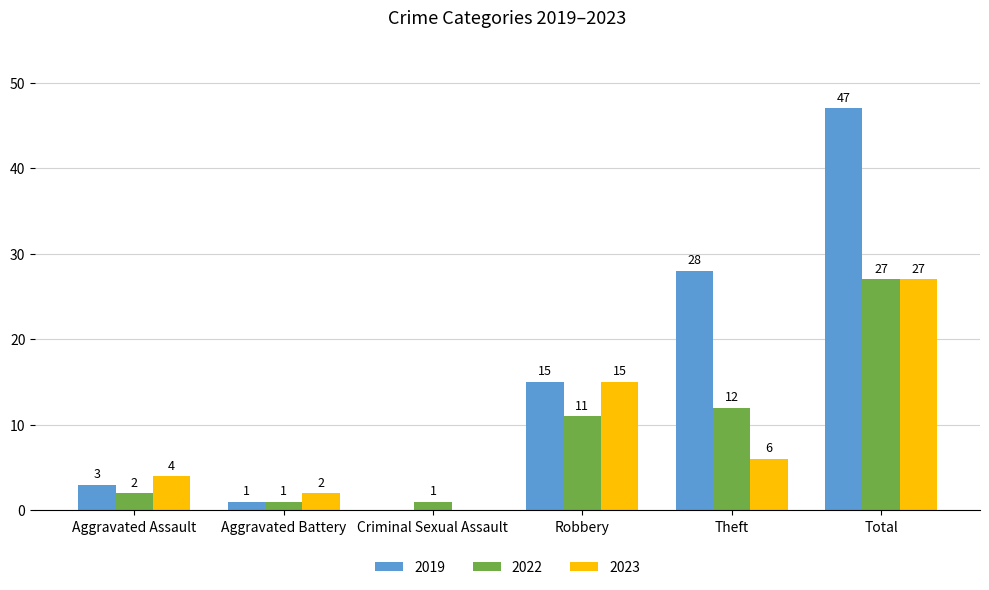

Is the value of 2019 at Aggravated Assault greater than the value of 2022 at Total?

No